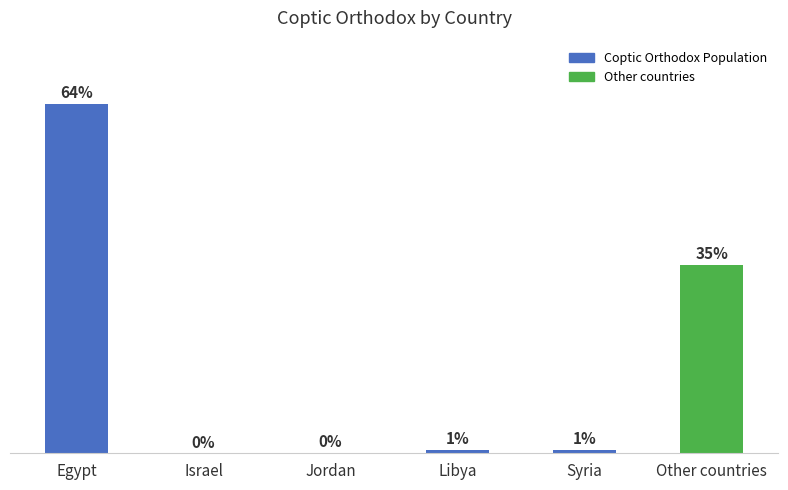

Are the bars horizontal?

No